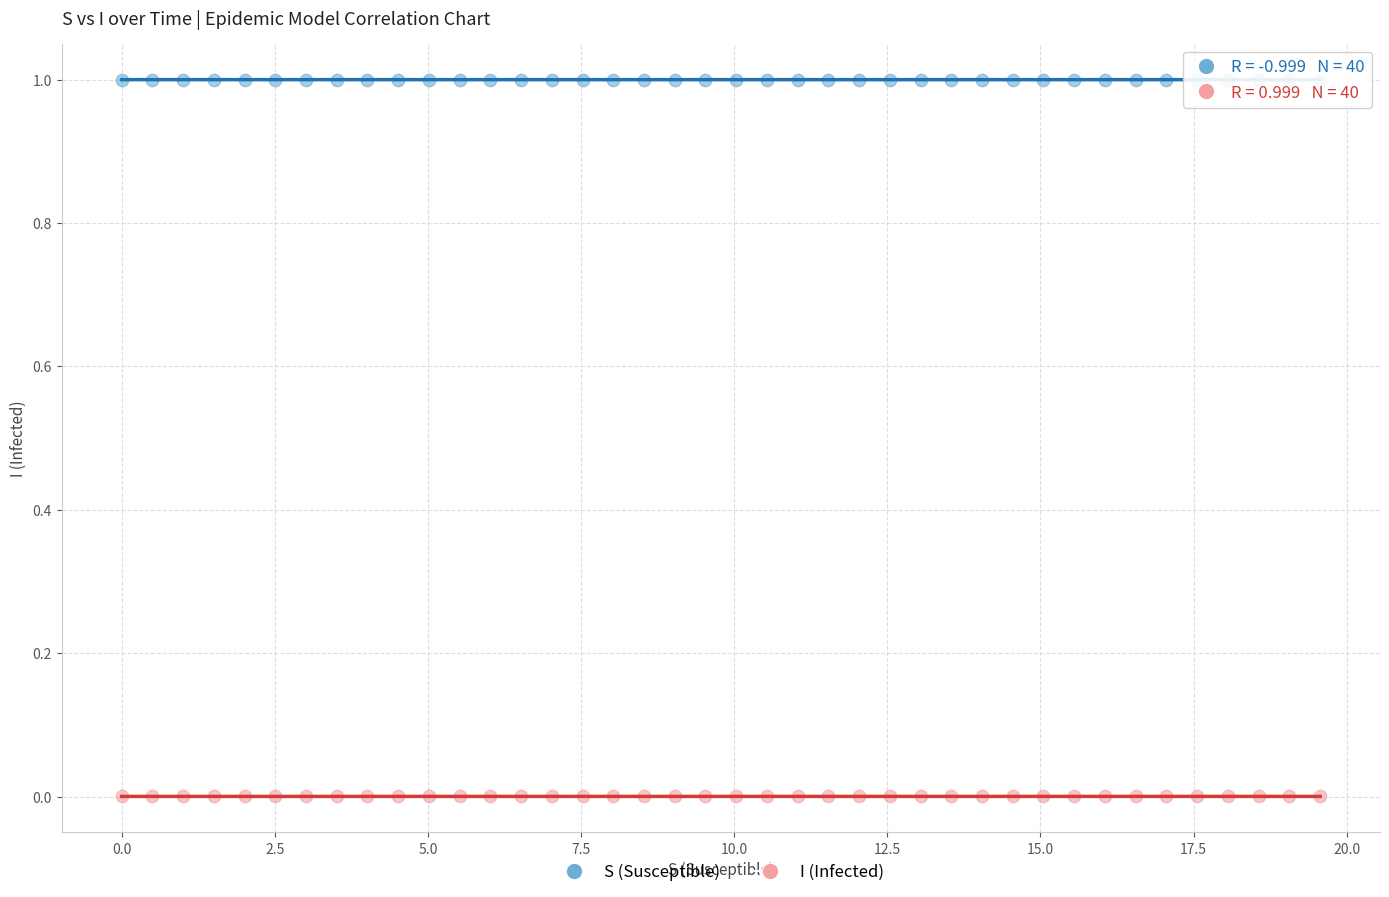

Which series reaches the maximum Y coordinate?

S (Susceptible)